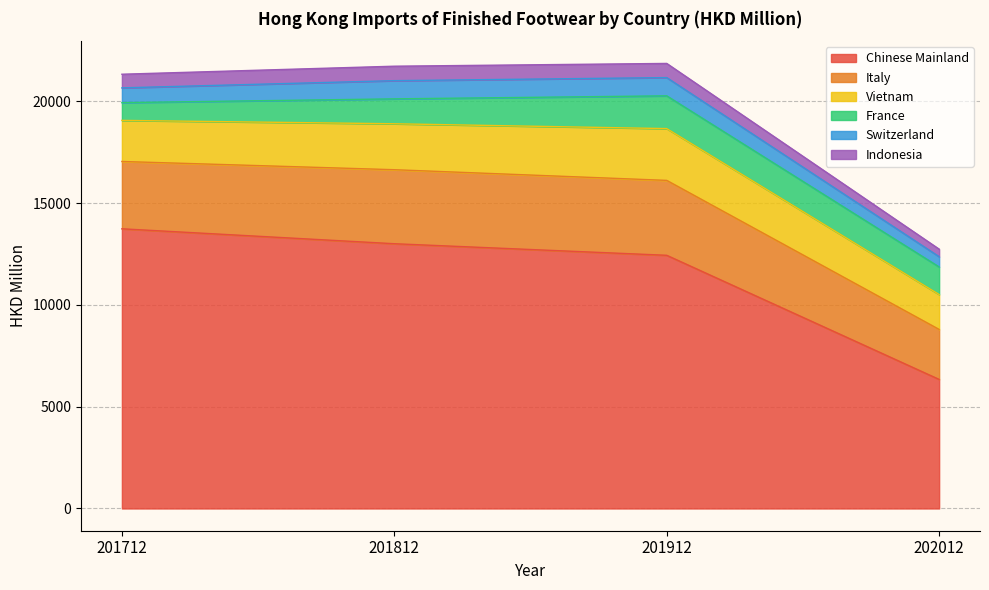

What is the approximate value of Switzerland at 201912?

896.0